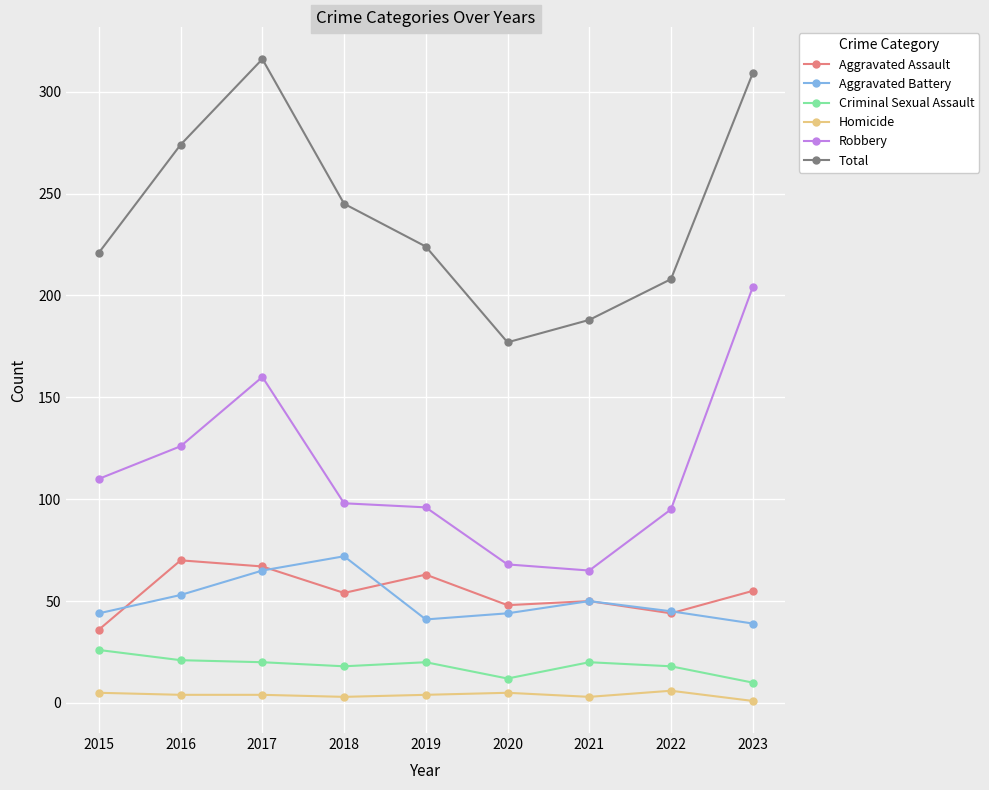

Rank the series at 2019 from highest to lowest value.

Total, Robbery, Aggravated Assault, Aggravated Battery, Criminal Sexual Assault, Homicide